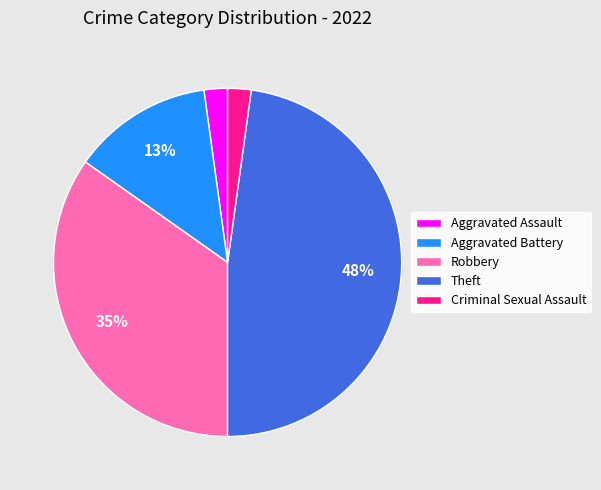

Combined, do Aggravated Battery and Theft account for over 50%?

Yes